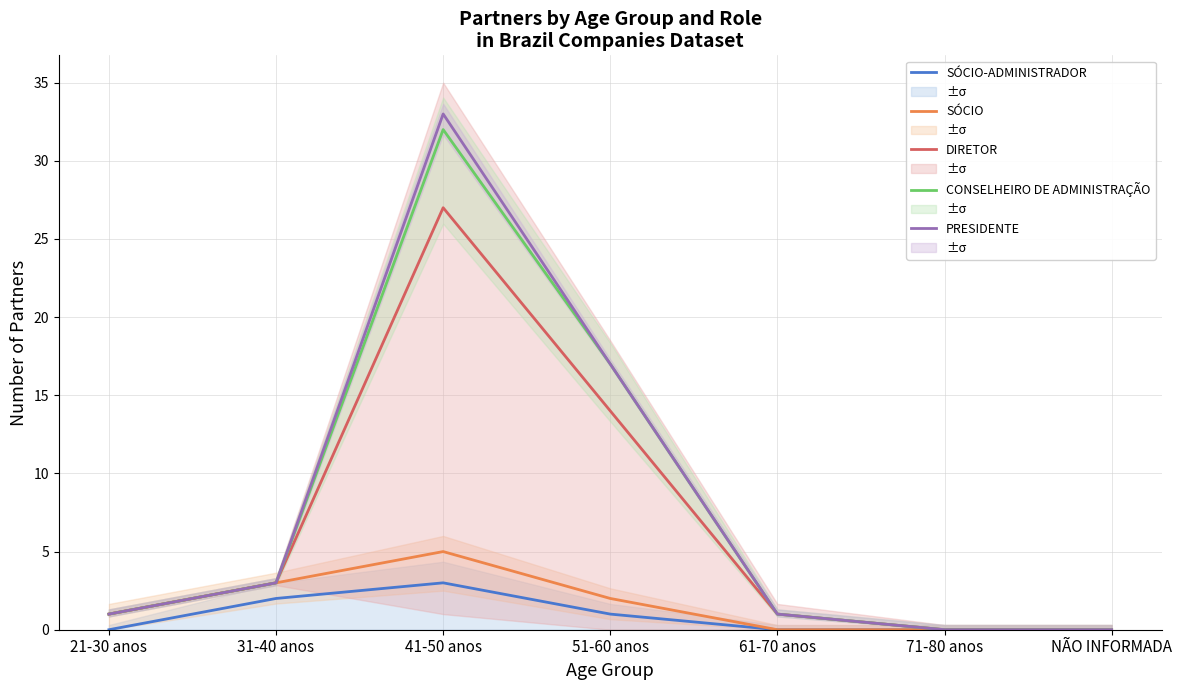

Rank the series by their maximum value, from highest to lowest.

PRESIDENTE, CONSELHEIRO DE ADMINISTRAÇÃO, DIRETOR, SÓCIO, SÓCIO-ADMINISTRADOR